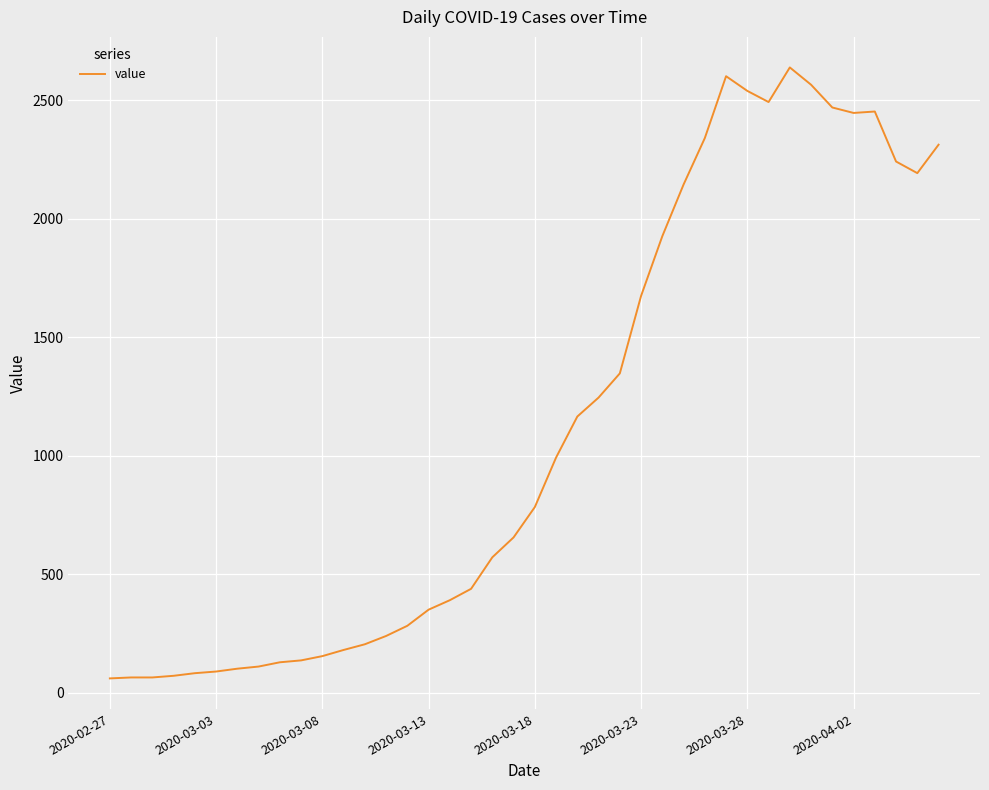

What is the minimum value shown in the chart?

61